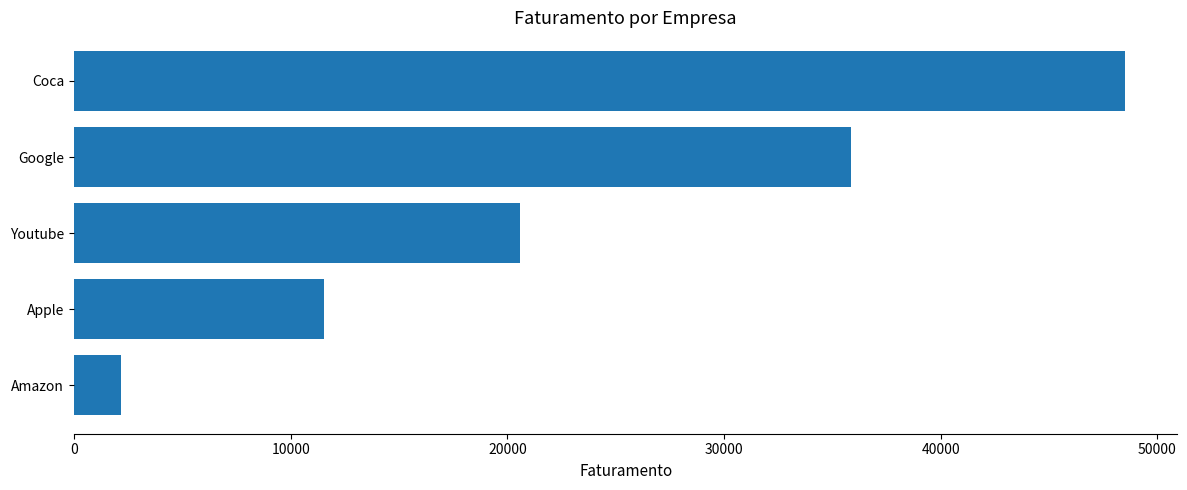

Reading bottom to top, list all the values displayed in this chart.

2191	11542	20584	35841	48498